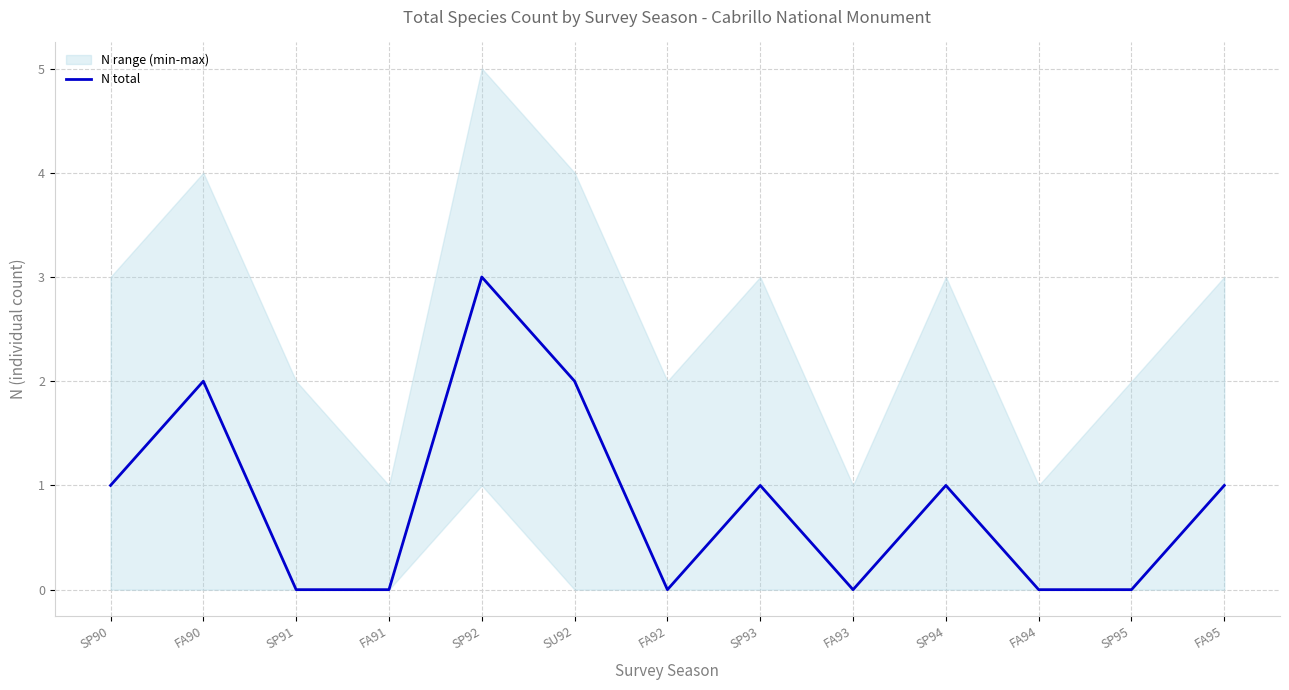

What is the change in value from SP92 to SU92?

-1